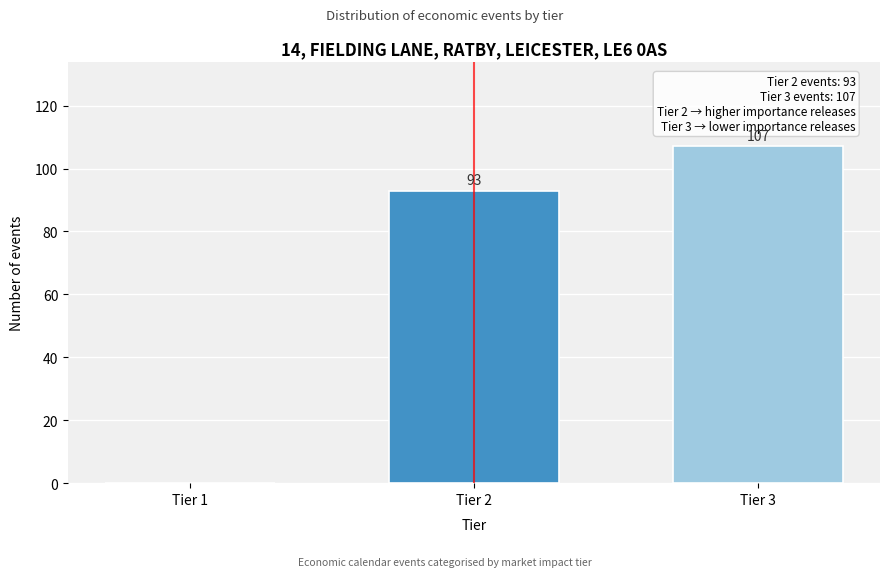

Reading left to right, extract all data points from this chart.

Tier 1=0	Tier 2=93	Tier 3=107